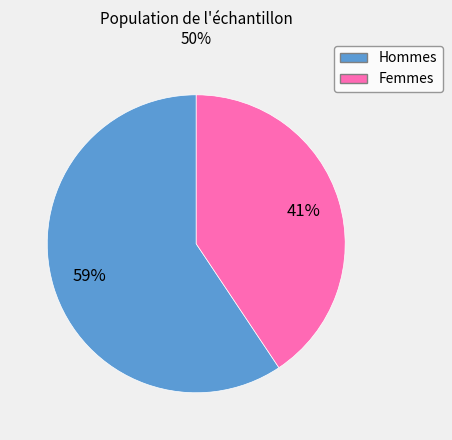

To the nearest percent, what is the average slice percentage?

50%